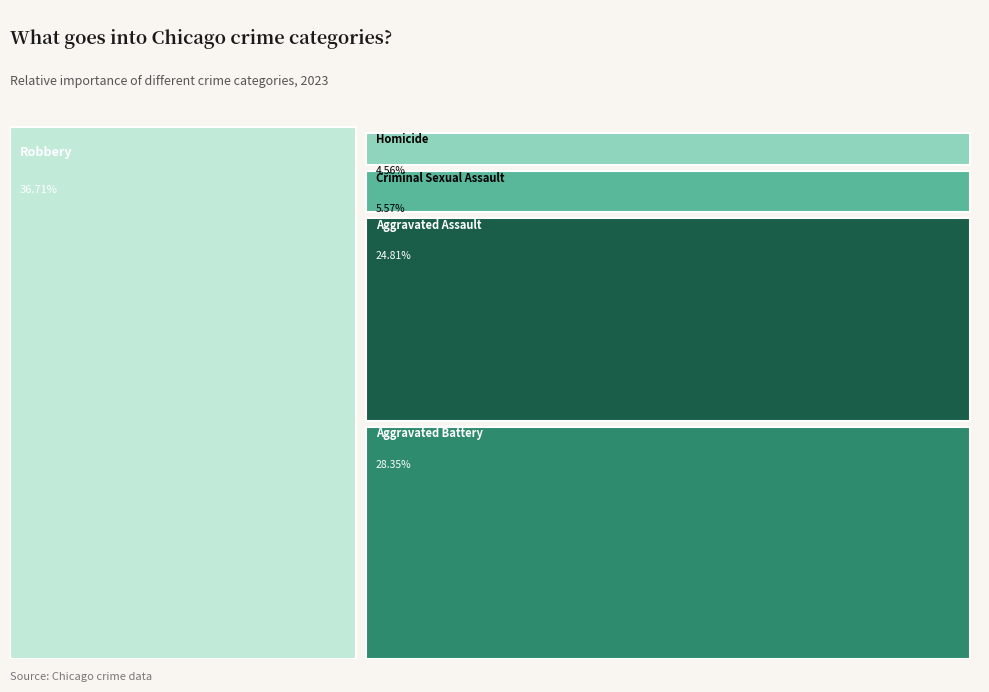

Which category has the smallest portion of the pie?

Homicide